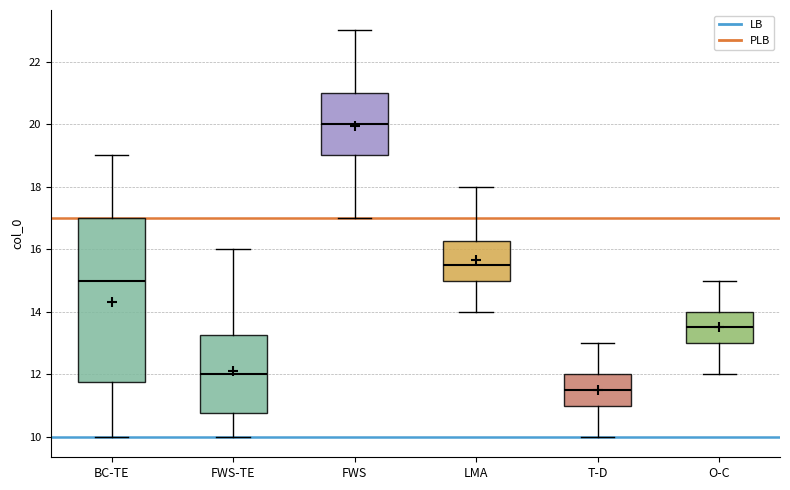

Which box's median line is the highest?

FWS